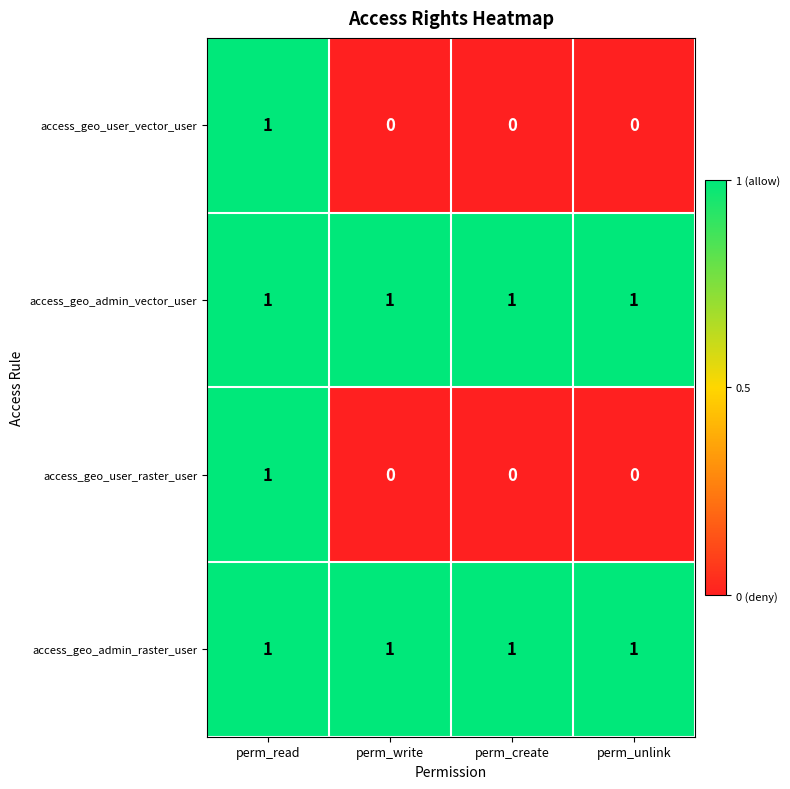

At how many categories does at least one series exceed 0?

4